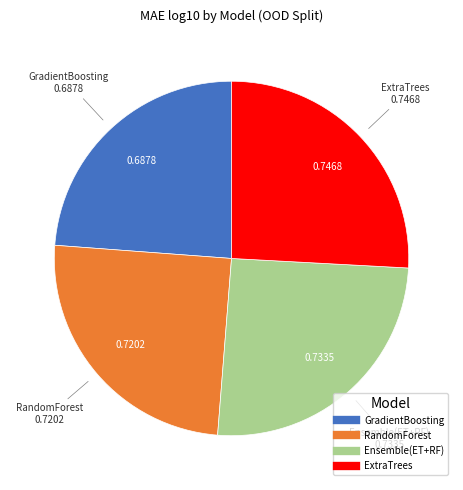

Which slice is the smallest?

GradientBoosting